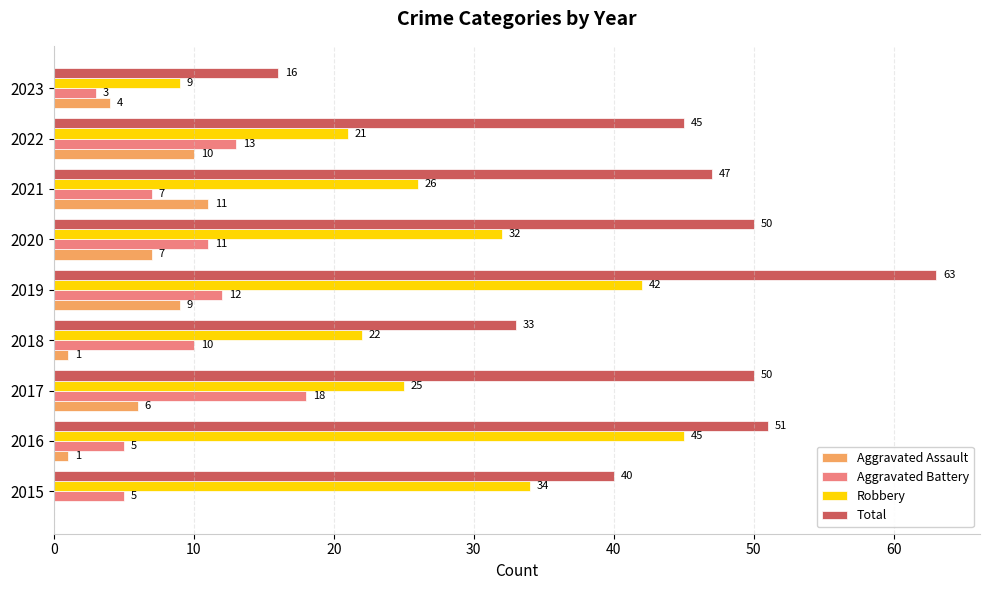

At which label is Robbery closest to 27?

2021